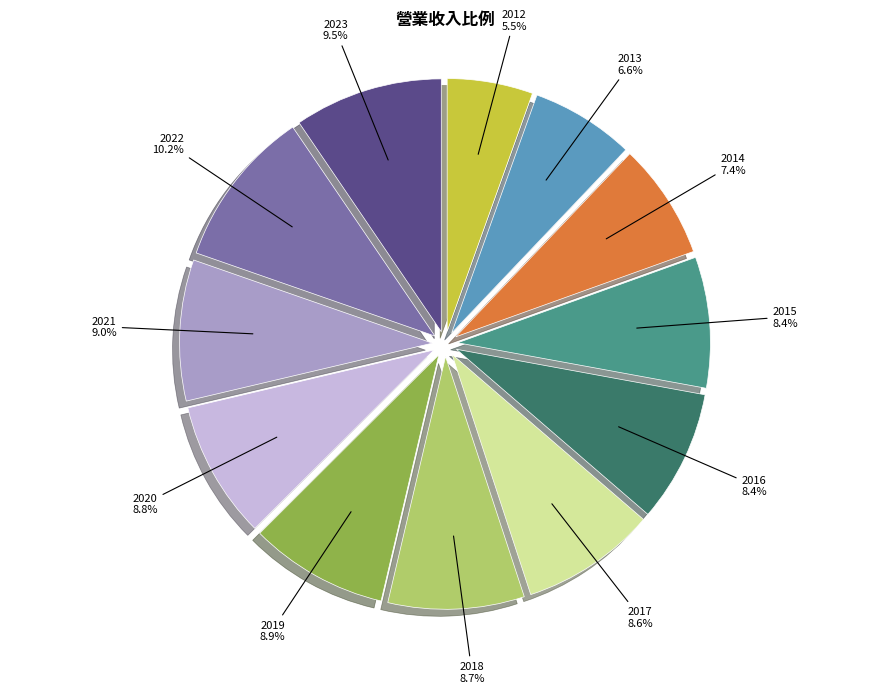

Is there any slice that represents more than half of the pie?

No